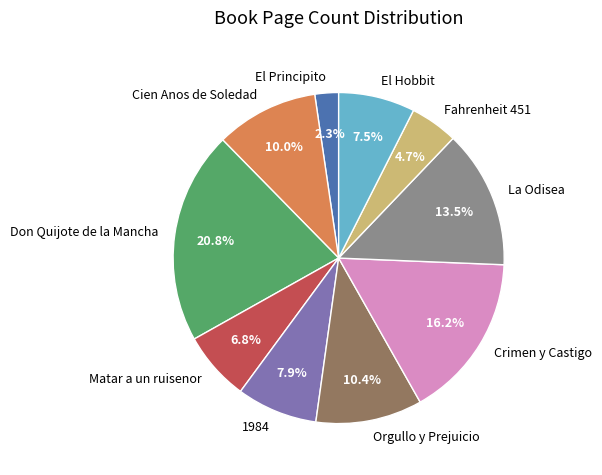

What percentage do El Hobbit and 1984 together represent?

15.4%